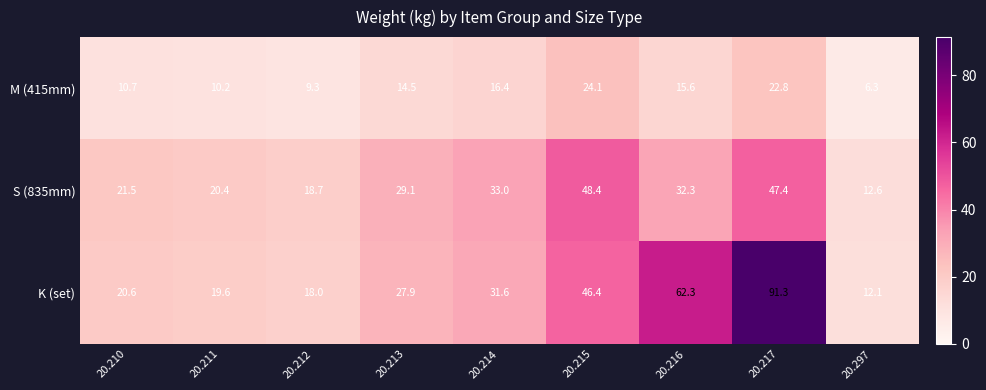

Rank the series by their maximum value, from lowest to highest.

M (415mm), S (835mm), K (set)